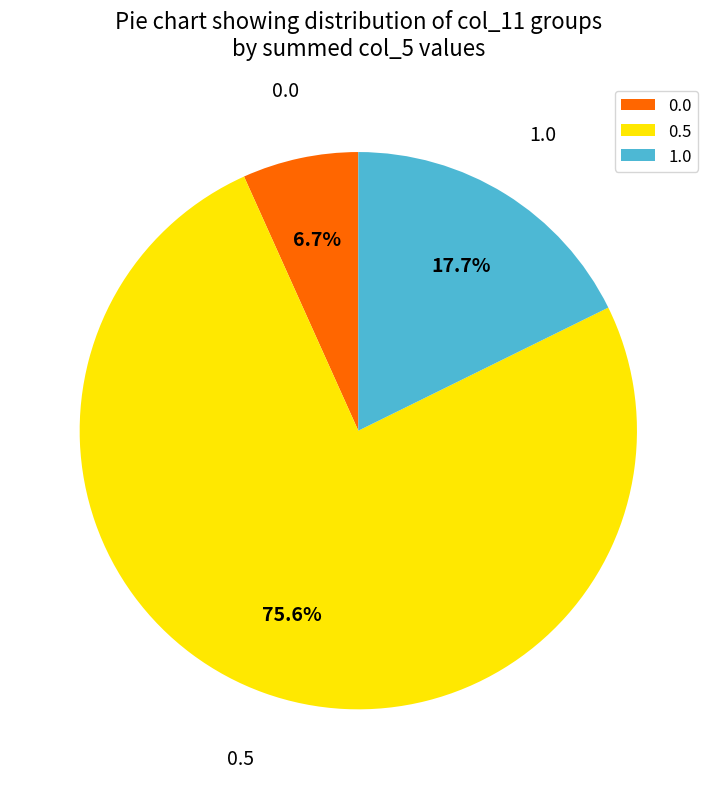

How much of the chart is everything except 0.5?

24.4%